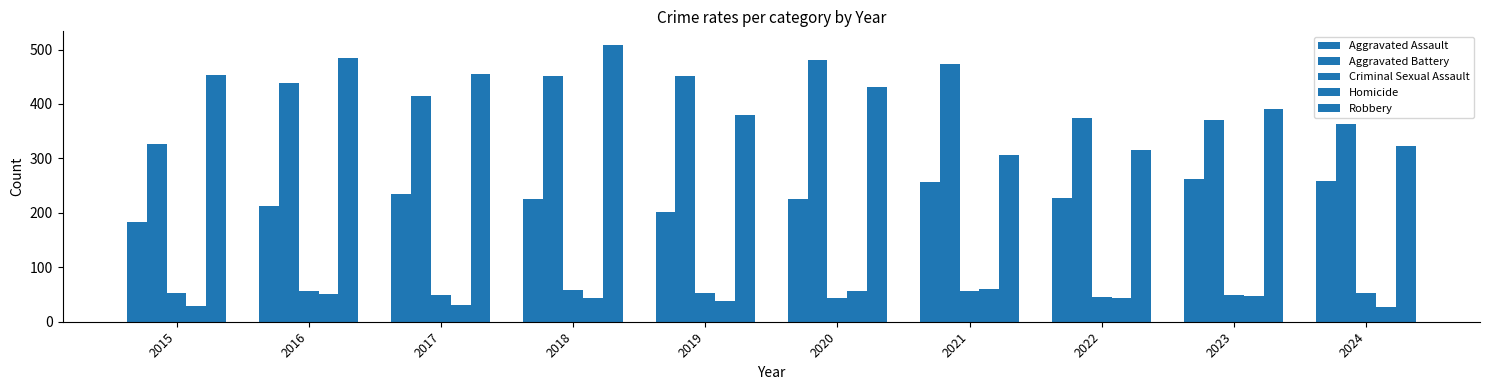

Are the bars grouped side by side (vs. stacked)?

Yes